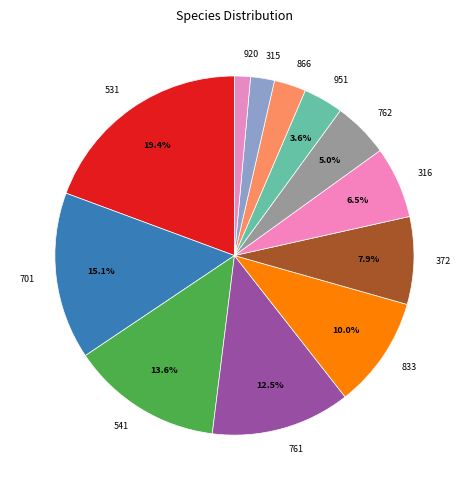

What portion of the pie excludes 372?

92.1%